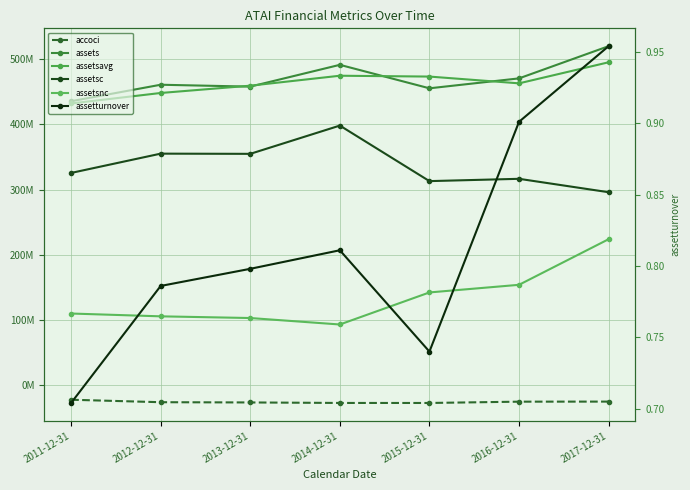

Which series has the largest total across all categories?

assets